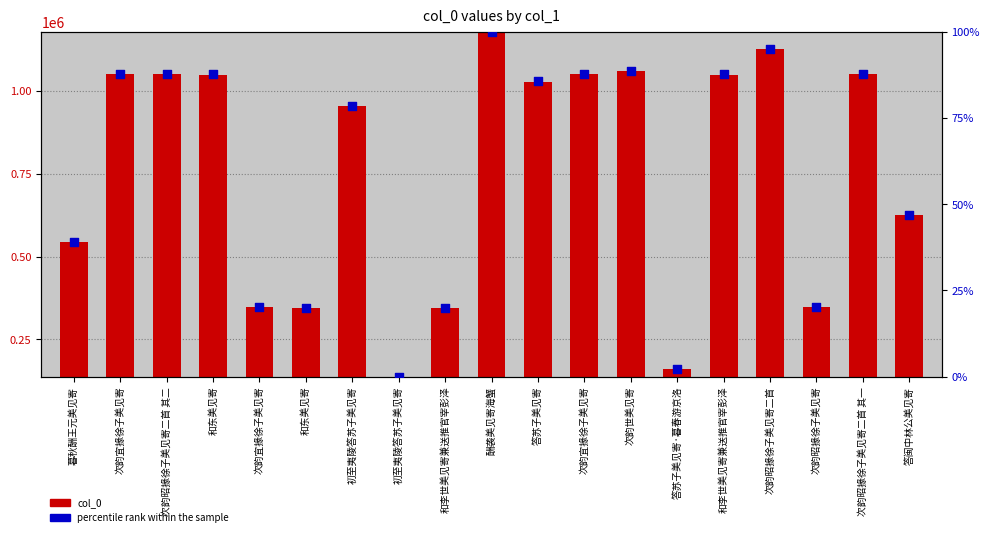

What is the total value across all series at 次韵世美见寄?

921953.7